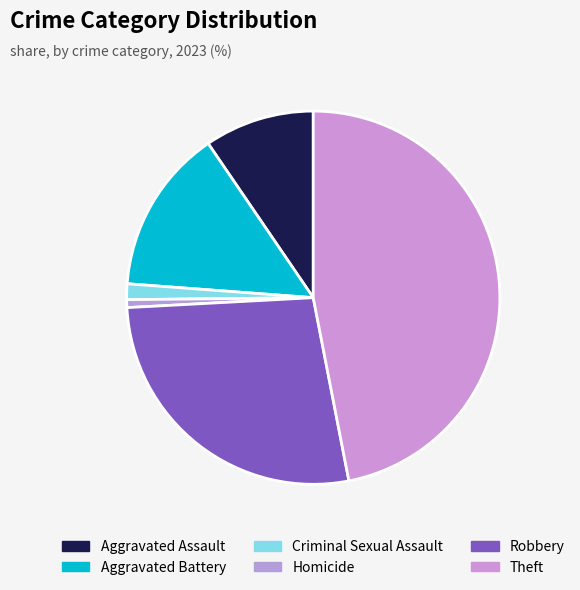

To the nearest percent, what is the difference between the Theft and Robbery slice percentages?

20%